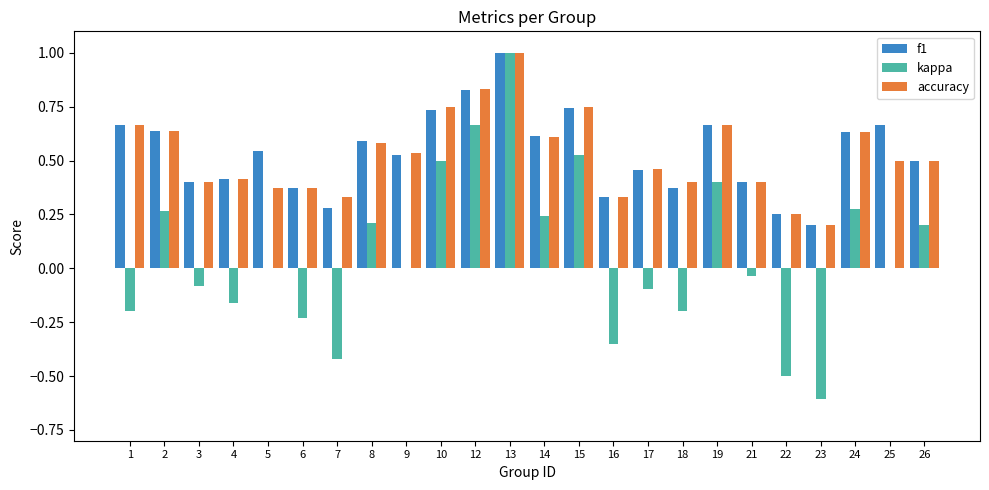

What is the sum of the f1 values at 10 and 8?

1.3